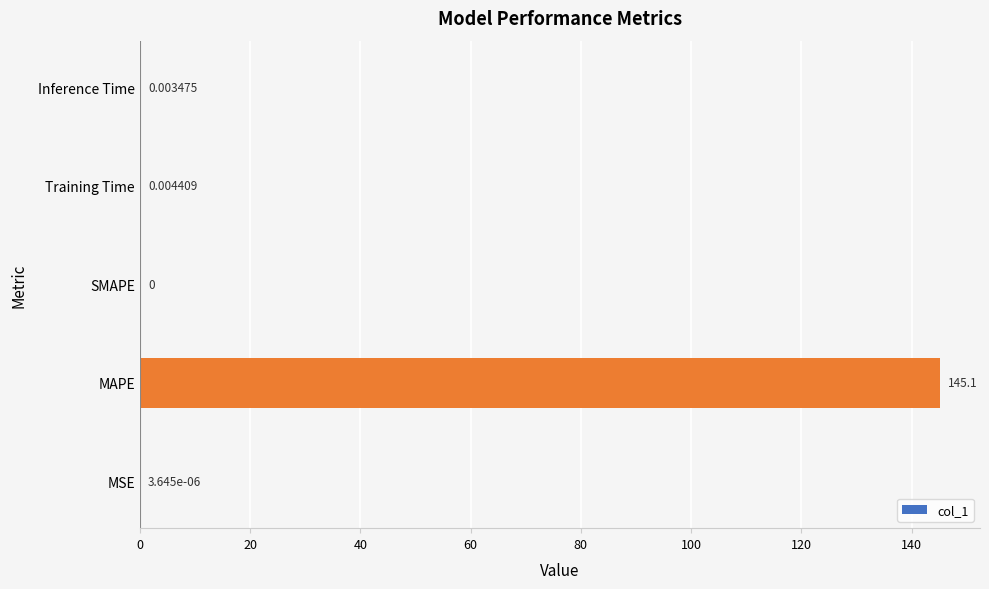

Where is the data nearest to the value 72?

Training Time